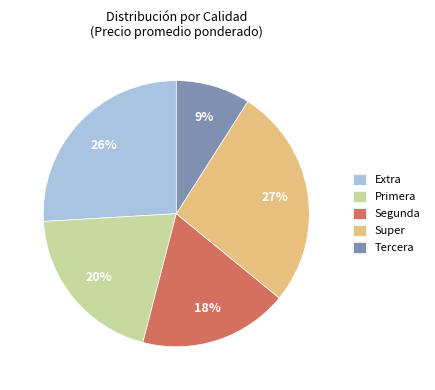

Is the sum of Tercera and Extra greater than half?

No